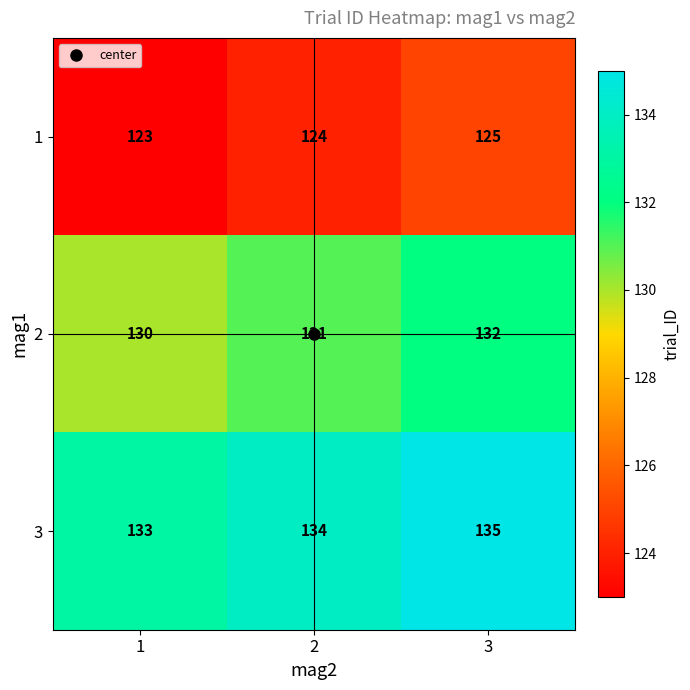

What is the minimum value for 1?

123